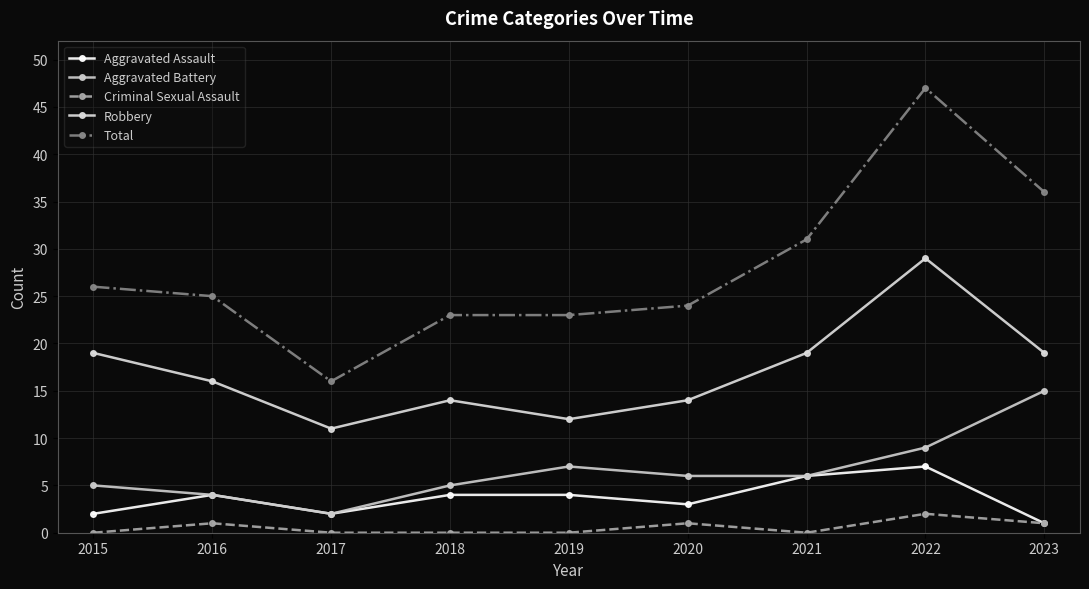

How many lines are shown in the chart?

5